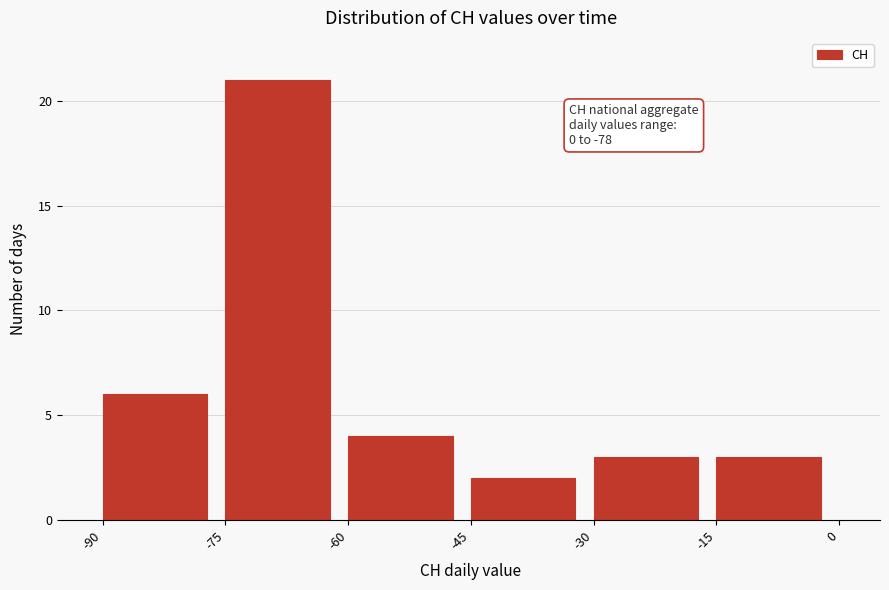

Over which range of the x-axis is the bar tallest?

-75 to -60